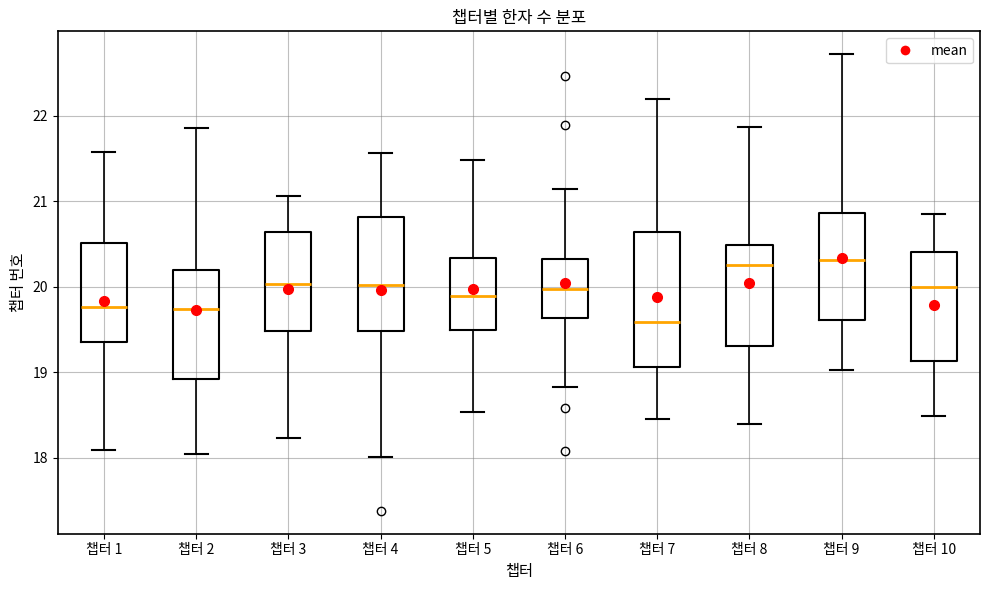

Which box is the tallest, from its lower edge to its upper edge?

챕터 7